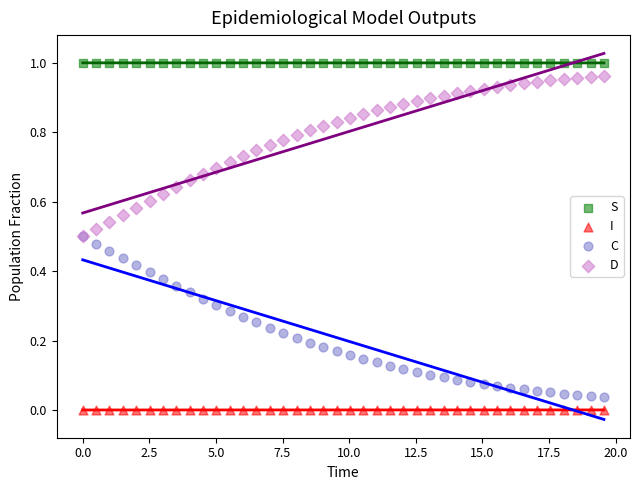

Which series contains the highest Y value?

S